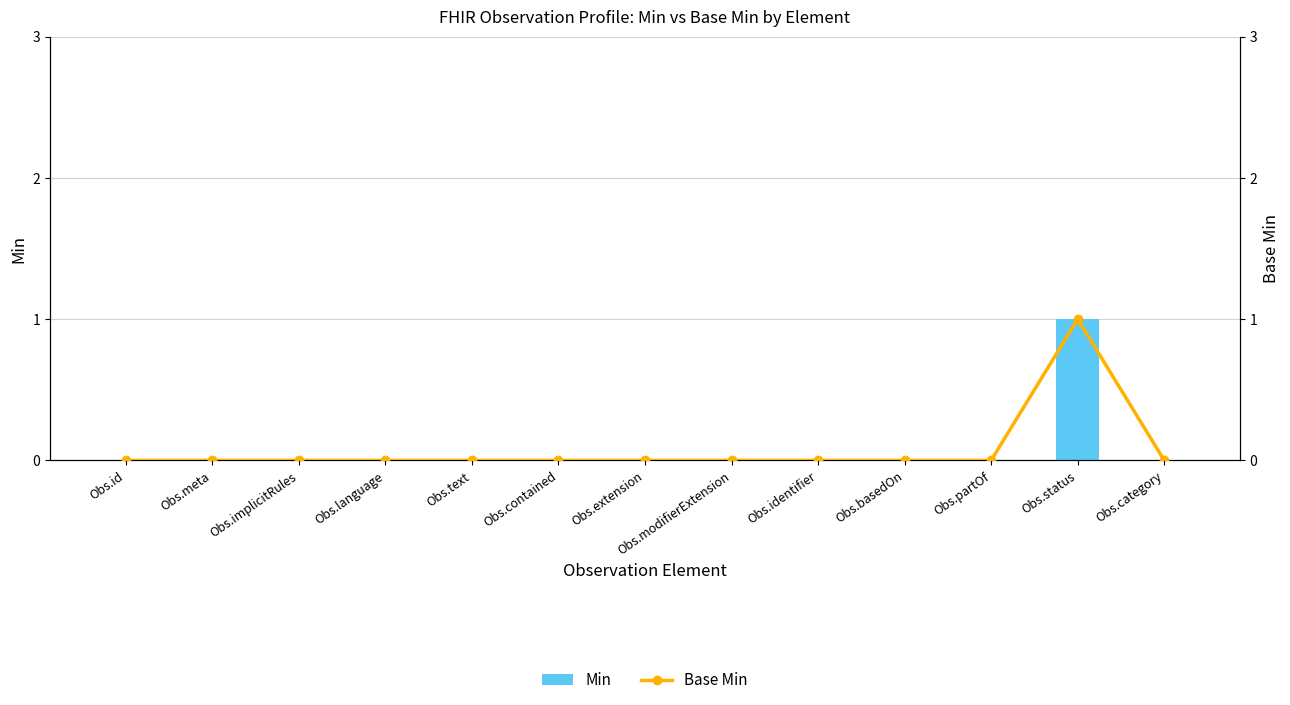

Does the chart contain any negative values?

No